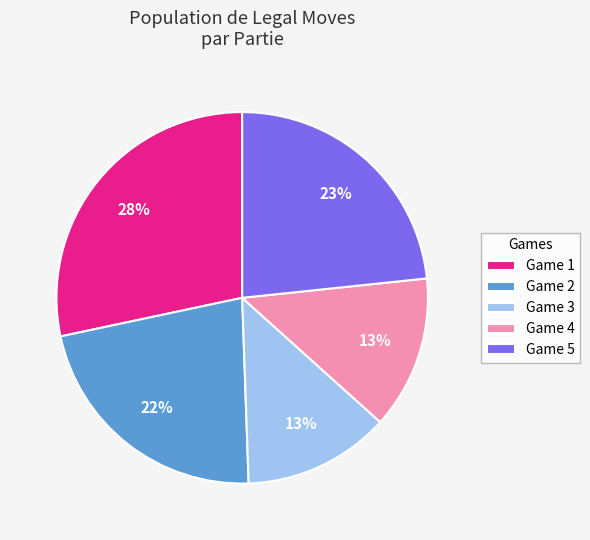

Do Game 4 and Game 2 together represent more than half of the pie?

No